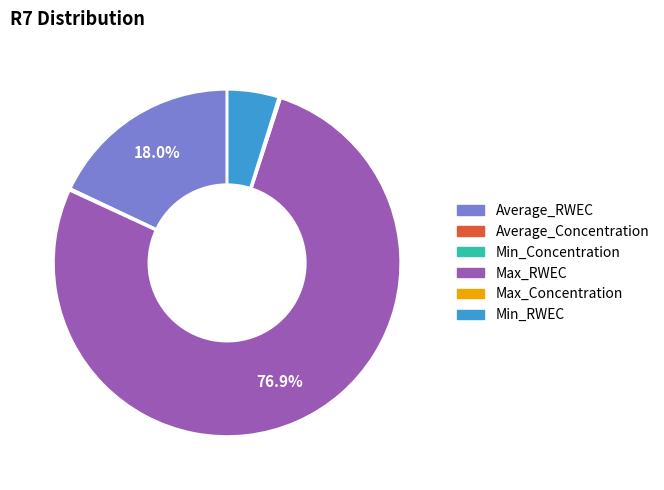

What is the largest slice in the pie chart?

Max_RWEC